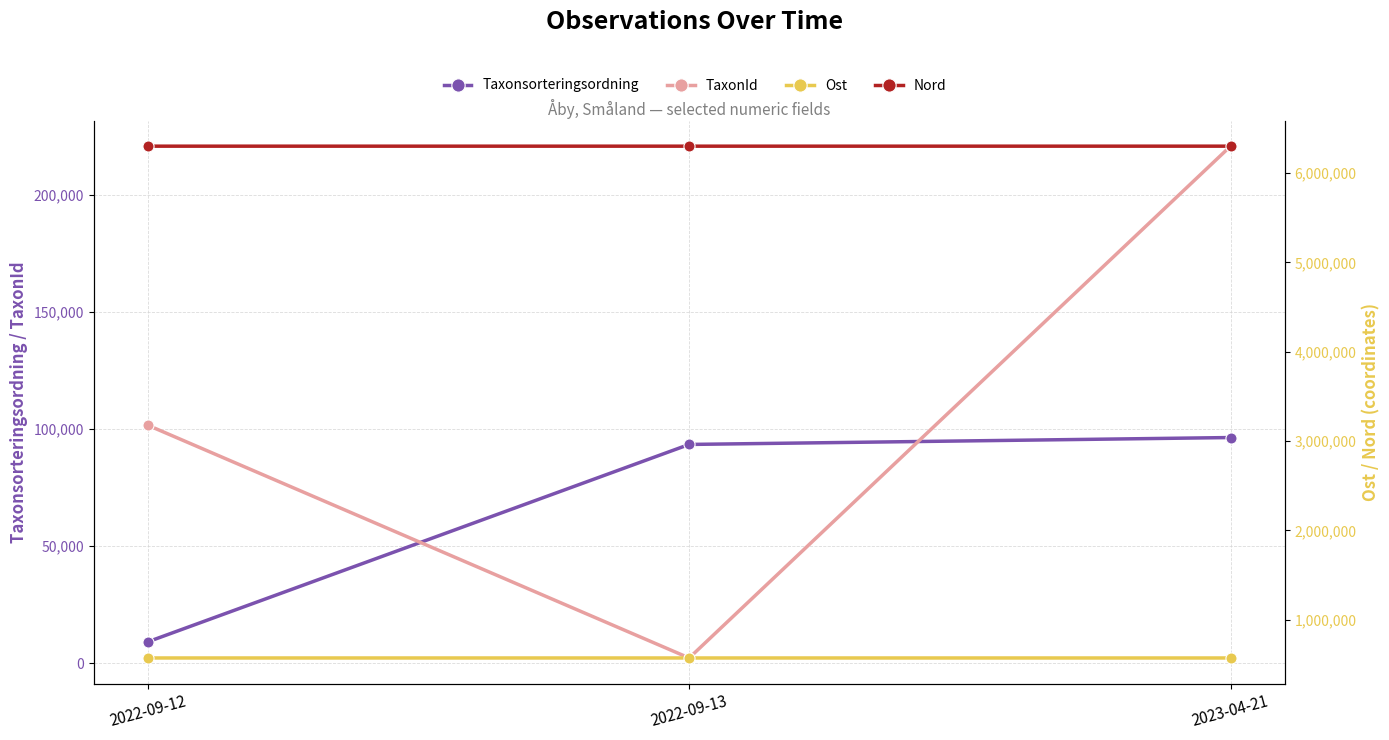

At which label is Taxonsorteringsordning closest to 52703?

2022-09-13